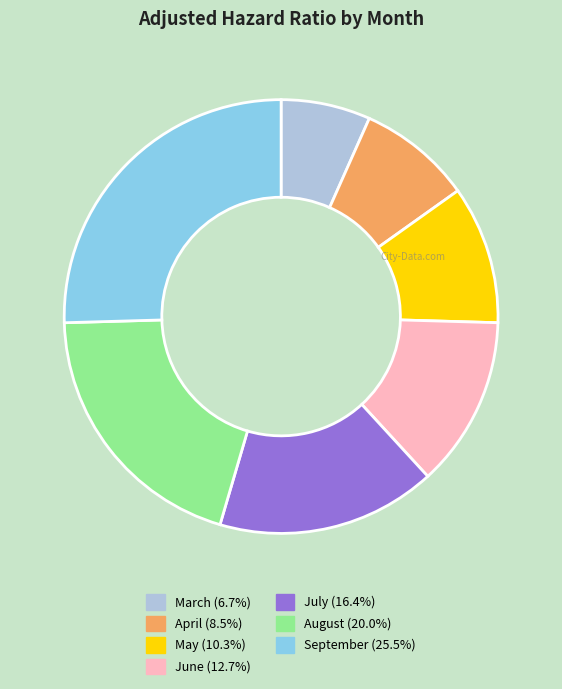

Is it true that September is 32% of the pie?

False